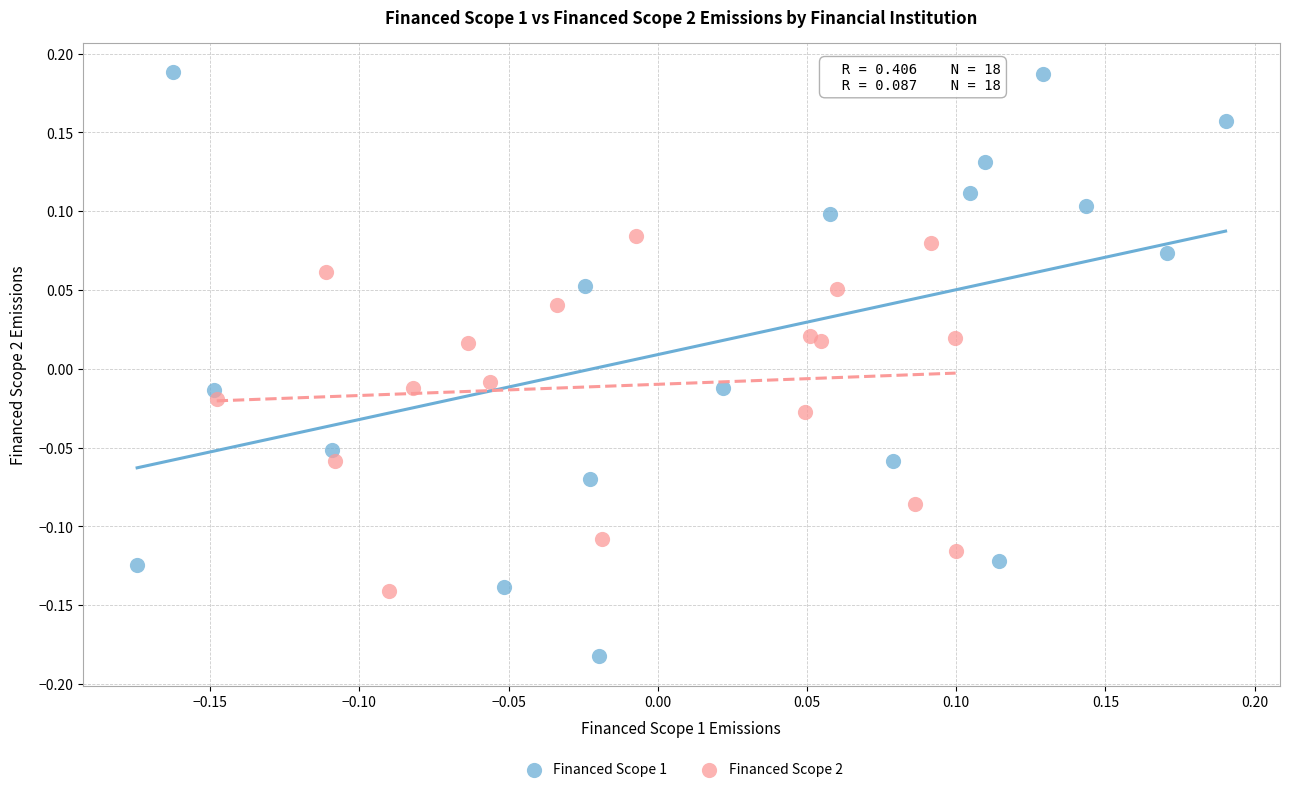

What are all the series names shown in the legend?

Financed Scope 1, Financed Scope 2